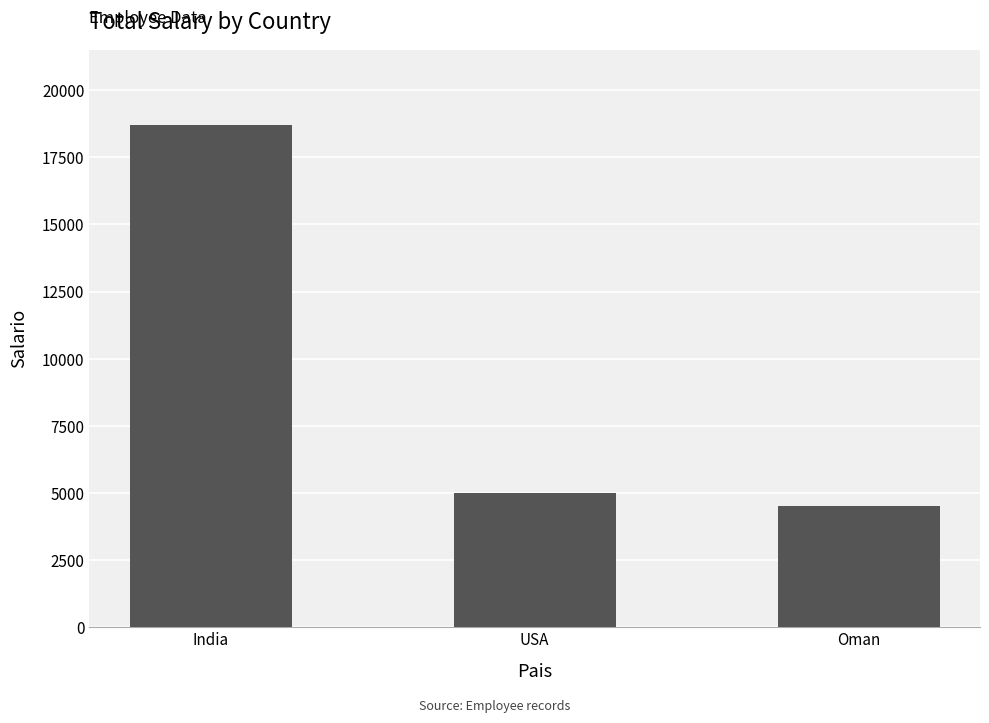

What position from the right is Oman?

1